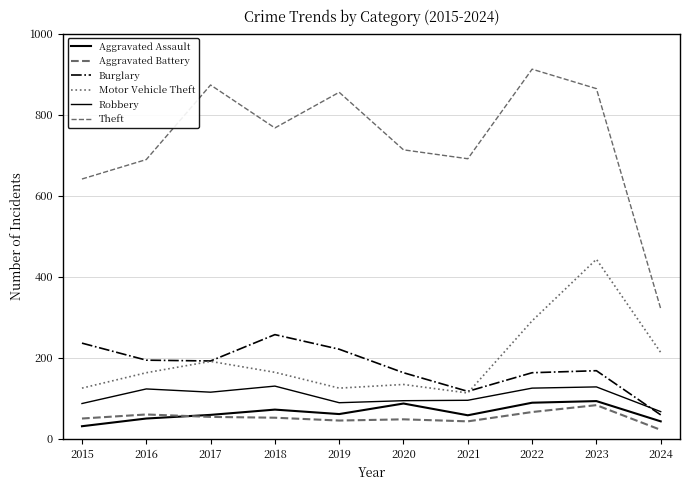

What is the minimum value shown in the chart?

22